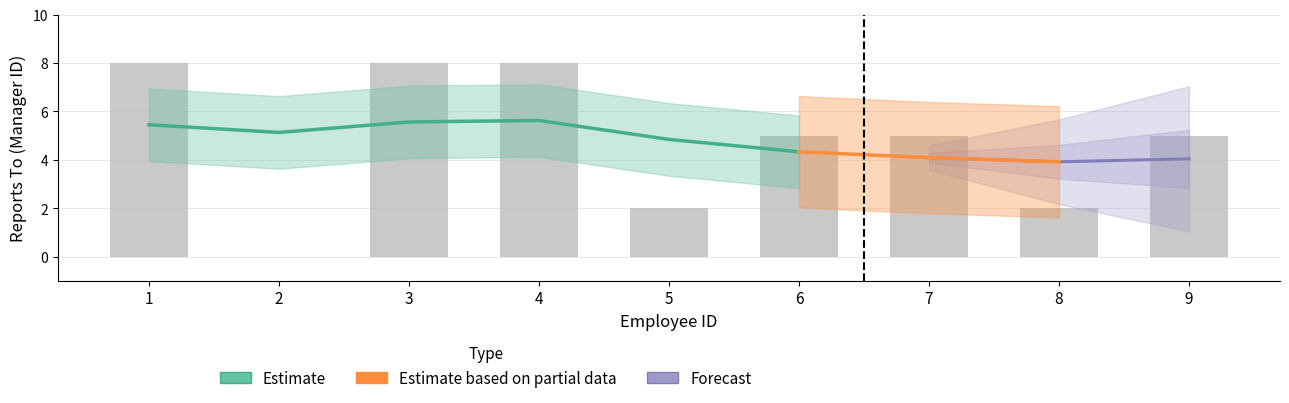

Reading left to right, what are all the values shown in this chart?

8	0	8	8	2	5	5	2	5